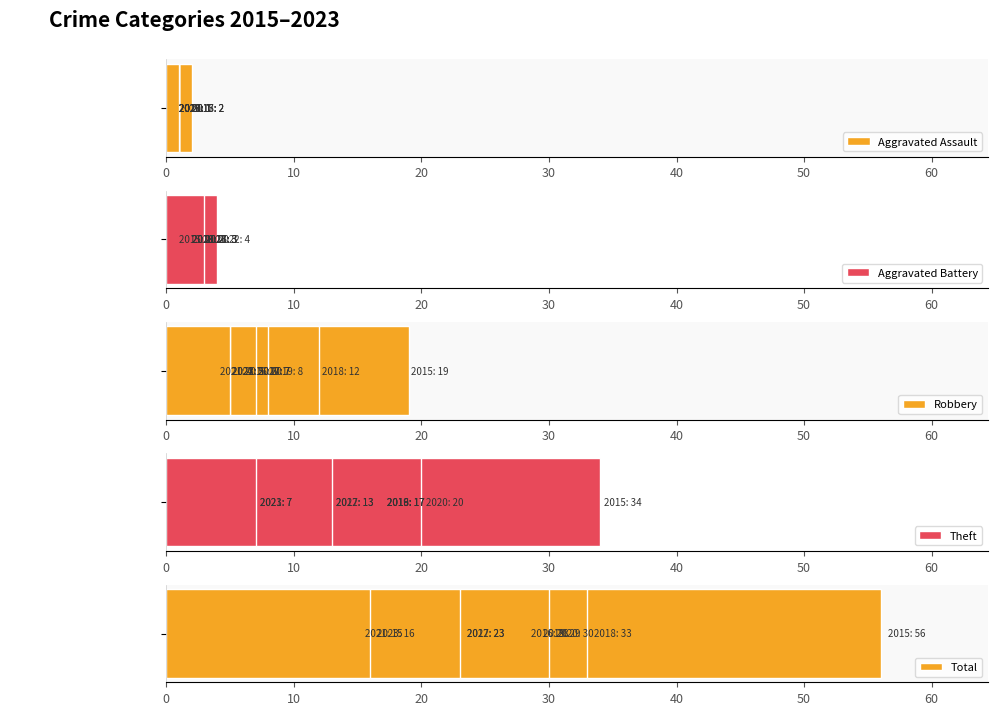

Reading left to right, extract all data points from this chart.

Aggravated Assault: 2	1	2	2	1	1	1	1	1
Aggravated Battery: 1	3	3	2	2	2	3	4	3
Robbery: 19	6	7	12	8	7	4	5	5
Theft: 34	17	13	17	17	20	7	13	7
Total: 56	28	23	33	29	30	15	23	16